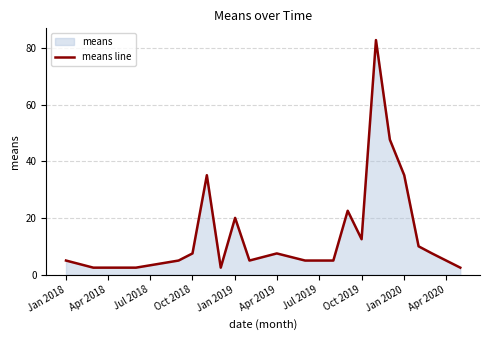

The chart shows a value of 35.1 at Jan 2020. True or false?

True